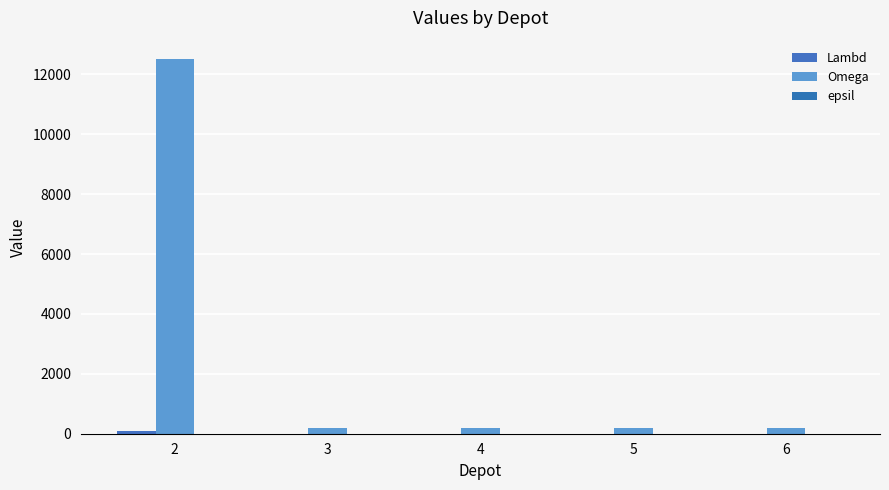

Is the value of epsil at 5 greater than the value of Lambd at 5?

Yes